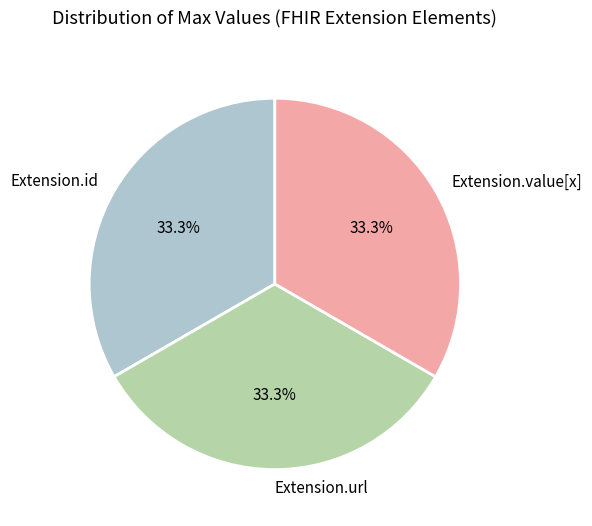

Does Extension.url account for over 50% of the chart?

No